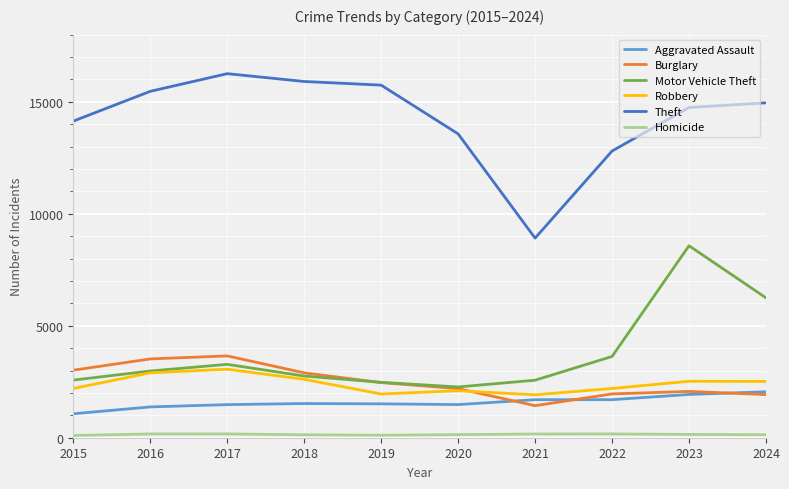

Which series has the widest spread of values?

Theft